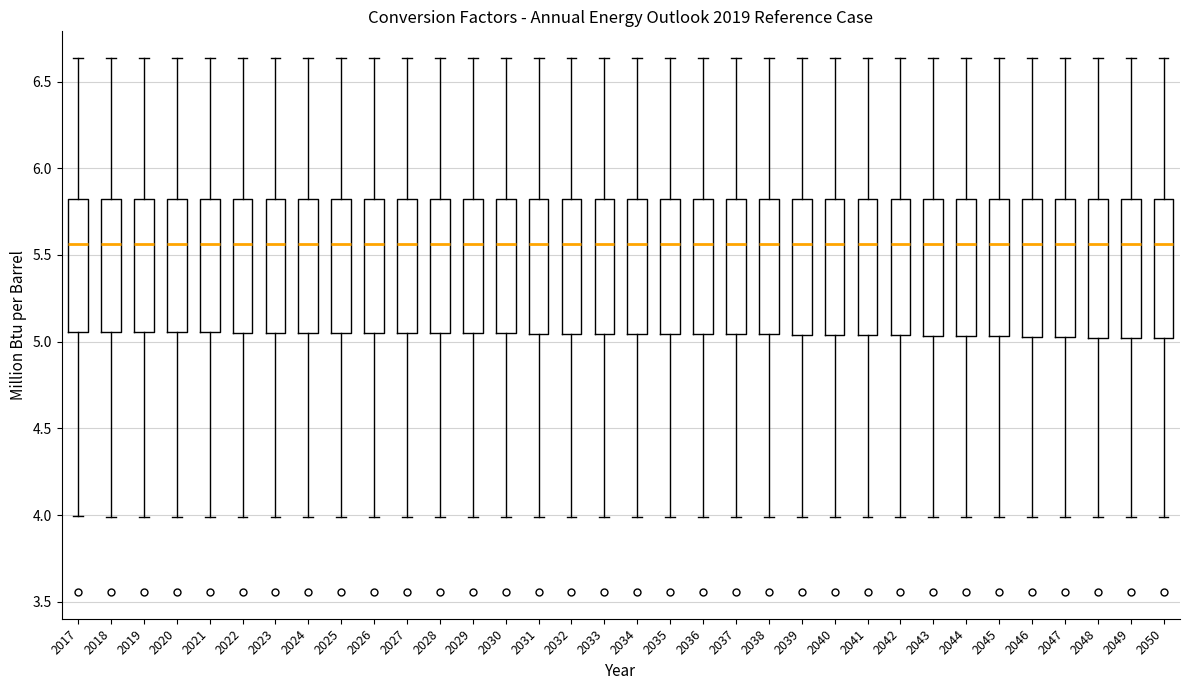

Where is the lower edge of the box at x = 2033 on the y-axis? The values are not printed on the chart, so give them approximately, as read against the axis.

5.05